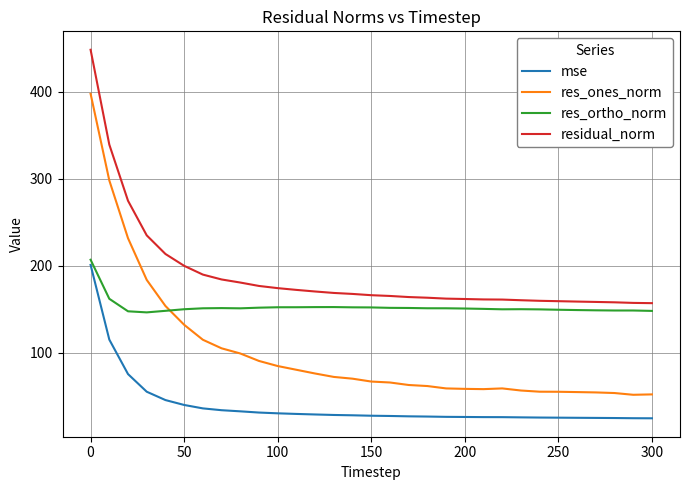

What is the difference between the maximum and minimum values in the res_ones_norm series?

346.1